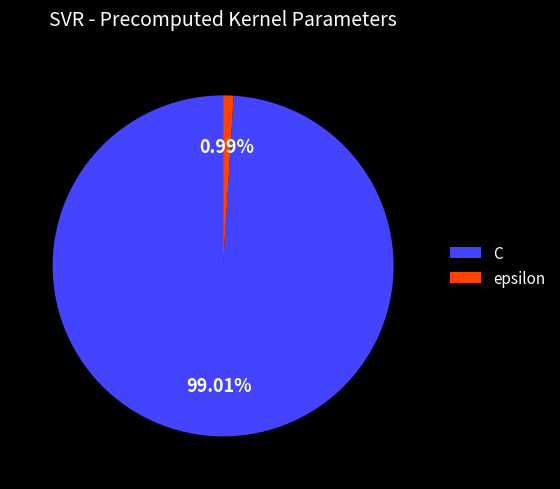

How many slices are in this pie chart?

2